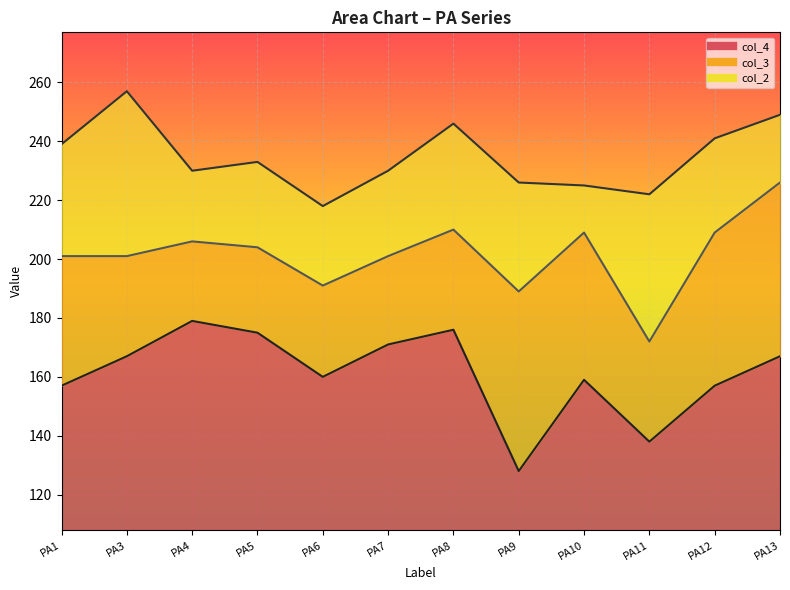

What is the value of the col_2 point at the 11th from the left?

241